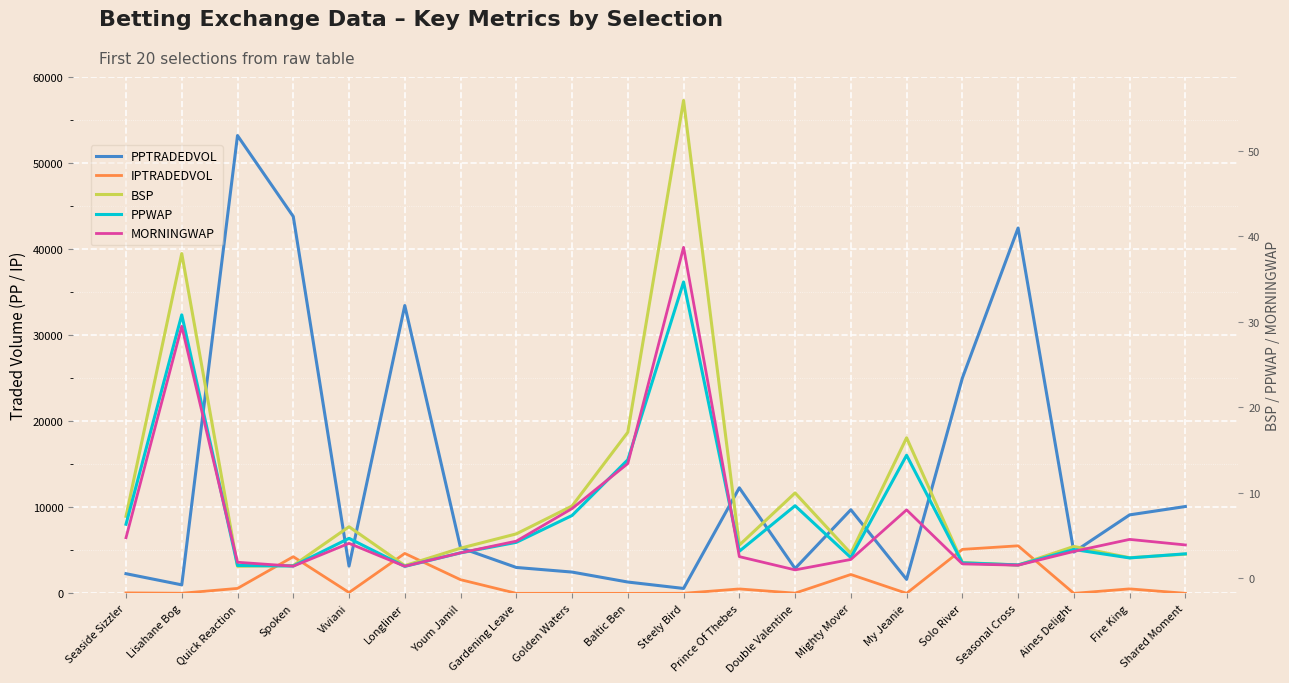

What is the average value of the PPTRADEDVOL series?

13375.8